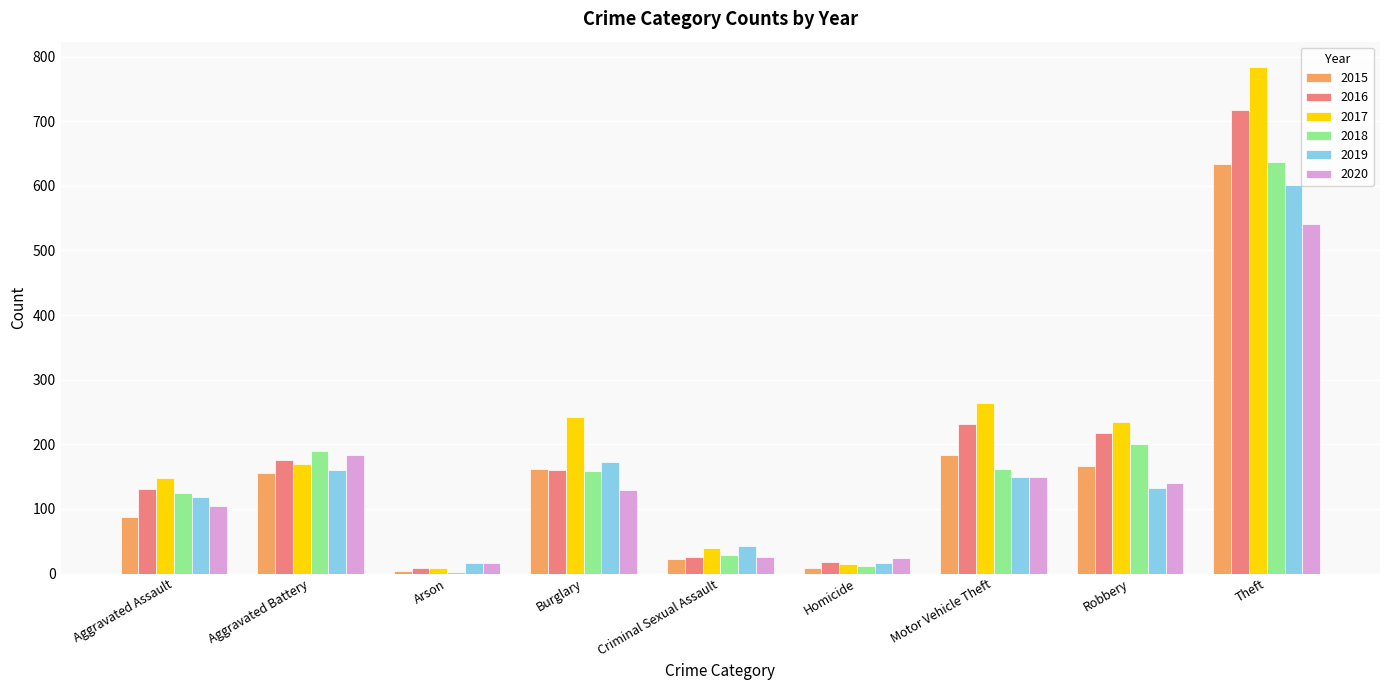

What is the sum of all 2016 values?

1687